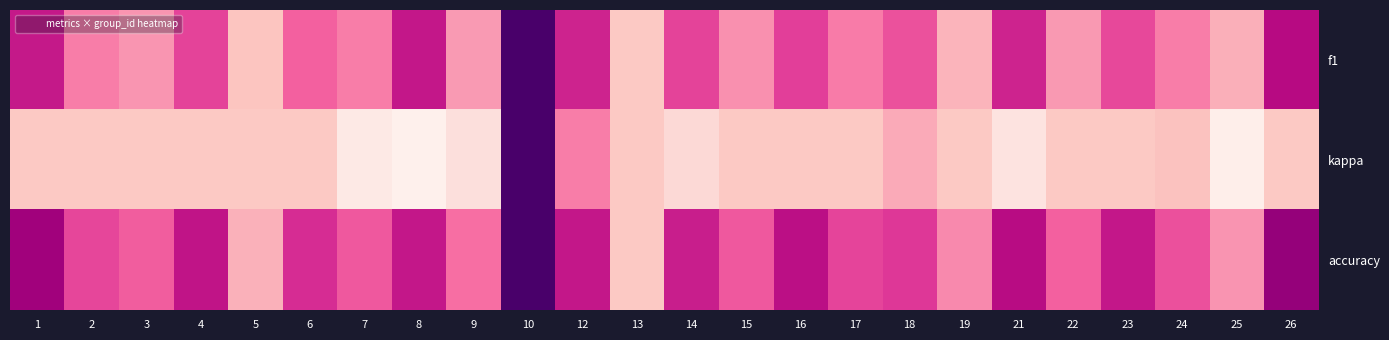

Rank the series at 6 from highest to lowest value.

accuracy, f1, kappa